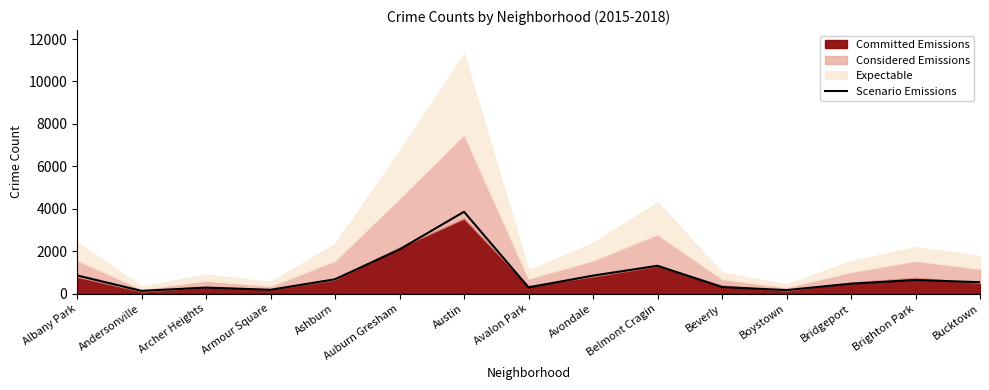

Read the value at Andersonville.

126